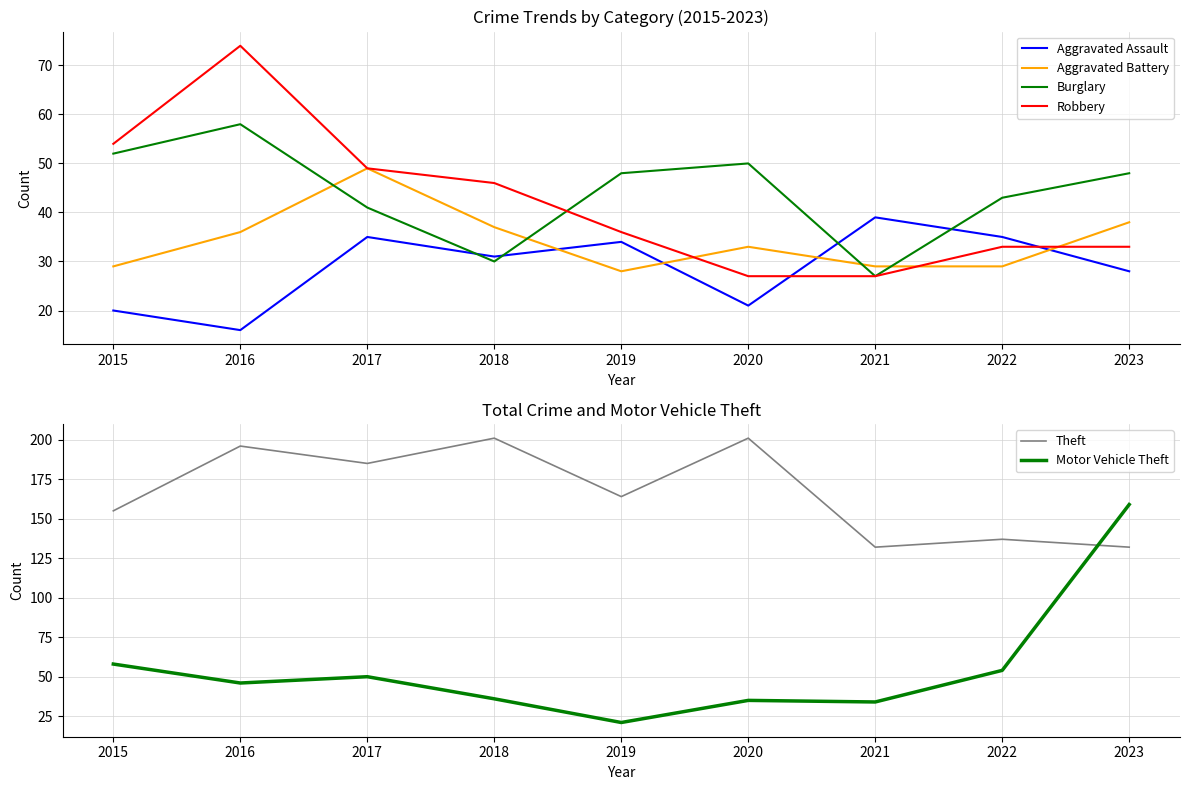

At 2016, list the series in order from smallest to largest.

Aggravated Assault, Aggravated Battery, Motor Vehicle Theft, Burglary, Robbery, Theft